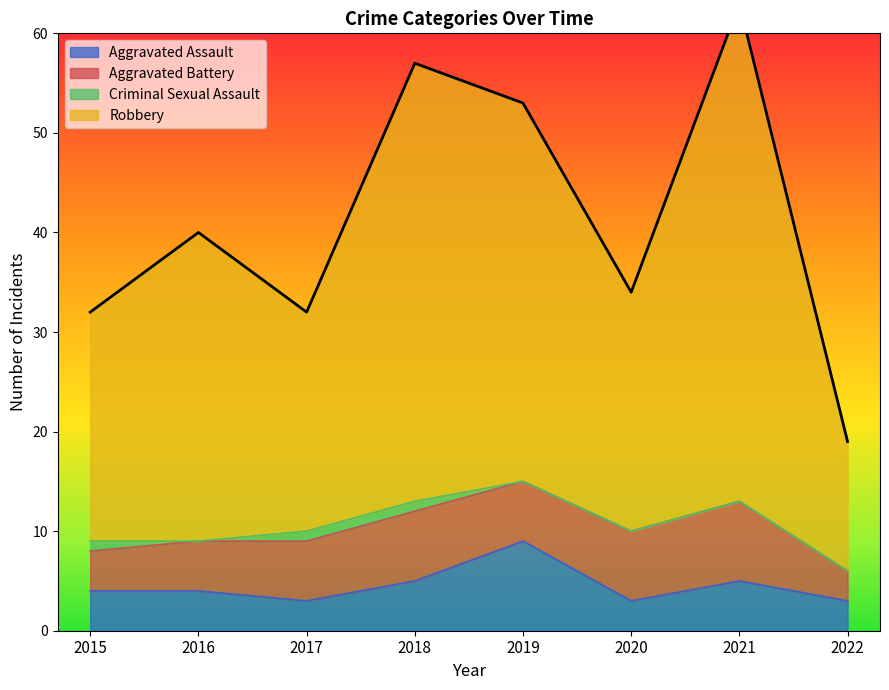

At which label does Robbery reach its minimum?

2022